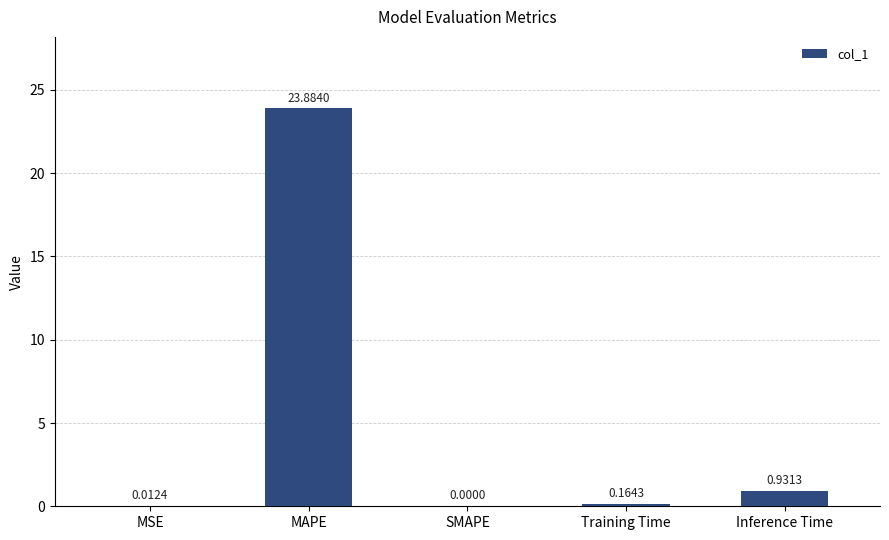

Which label corresponds to the largest value in the chart?

MAPE